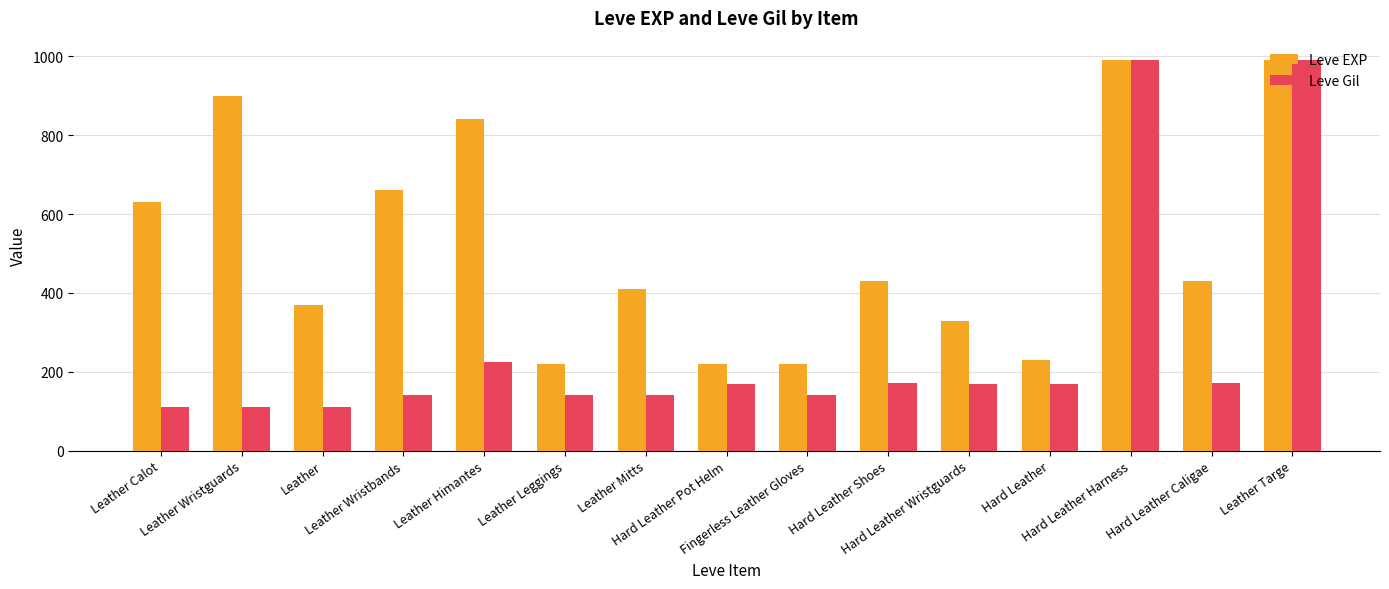

How many groups of bars are there?

15